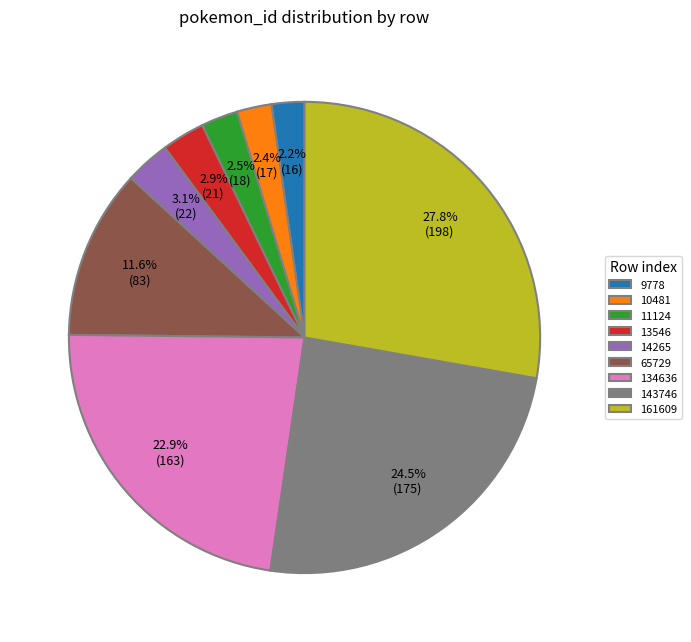

How much of the chart is everything except 10481?

97.6%